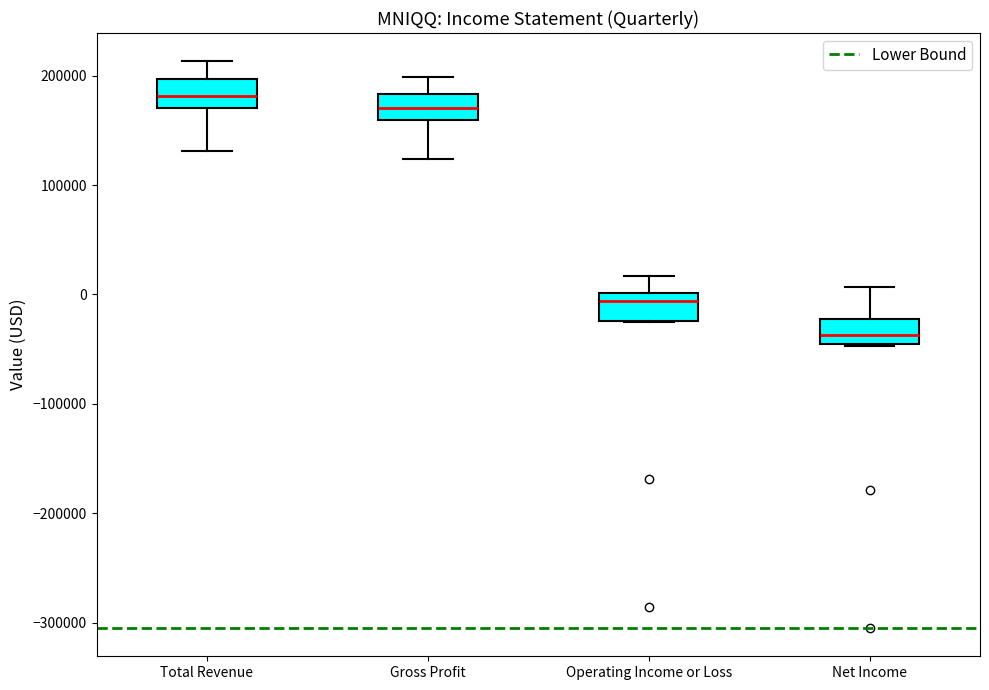

Where does the upper whisker of the box for Gross Profit end on the y-axis? The values are not printed on the chart, so give them approximately, as read against the axis.

200000